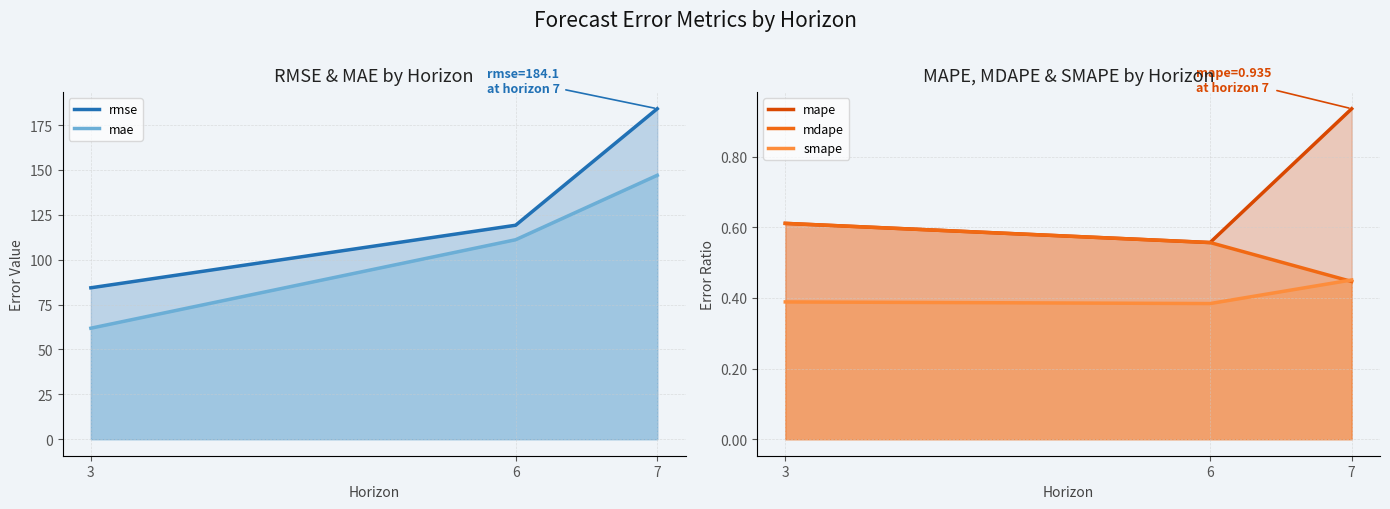

At which category does the chart reach its peak across all series?

7